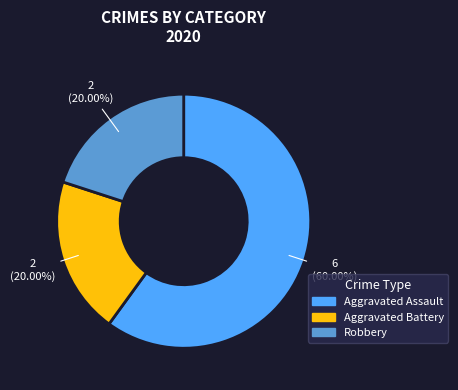

To the nearest percent, what percentage of the pie is Aggravated Battery?

20%